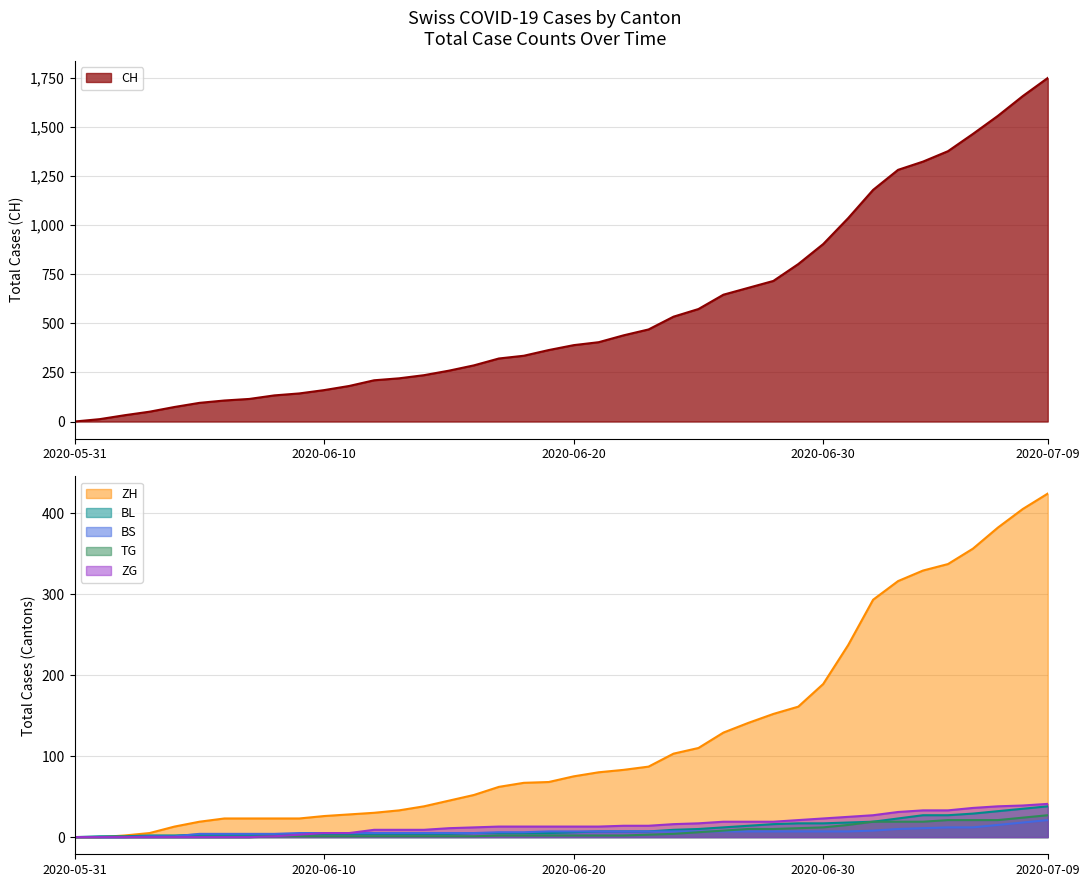

Which series has the widest spread of values?

CH